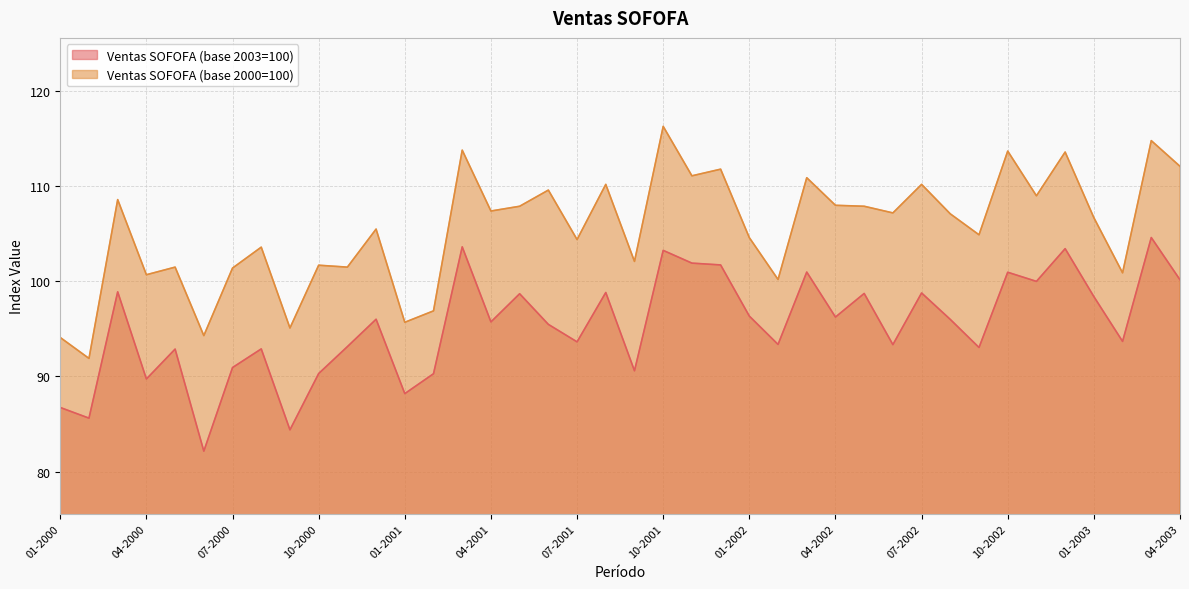

What is the difference between the second highest and minimum values in the Ventas SOFOFA (base 2000=100) series?

22.9